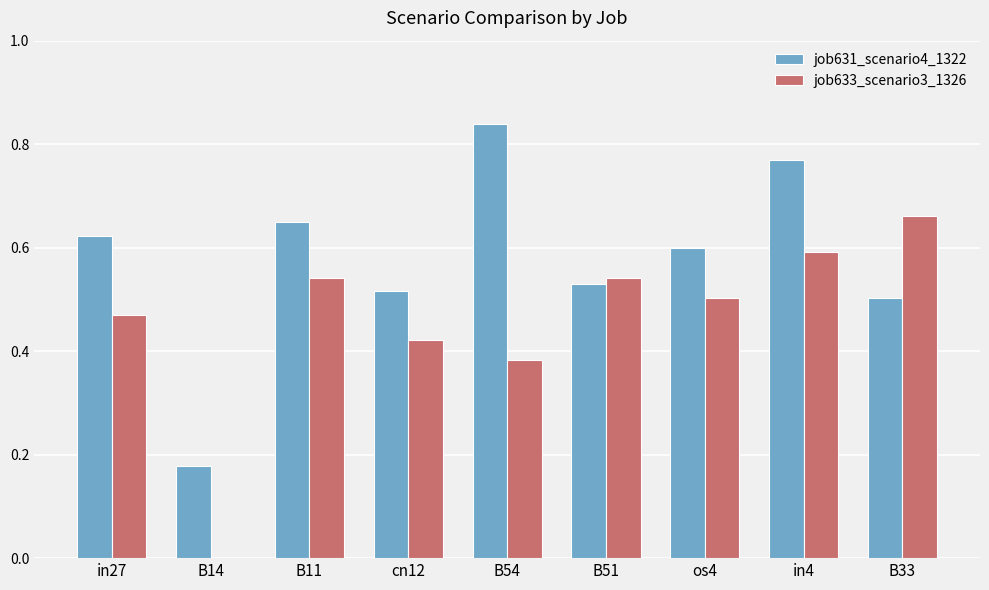

What is the sum of the job633_scenario3_1326 values at in4 and B54?

1.0